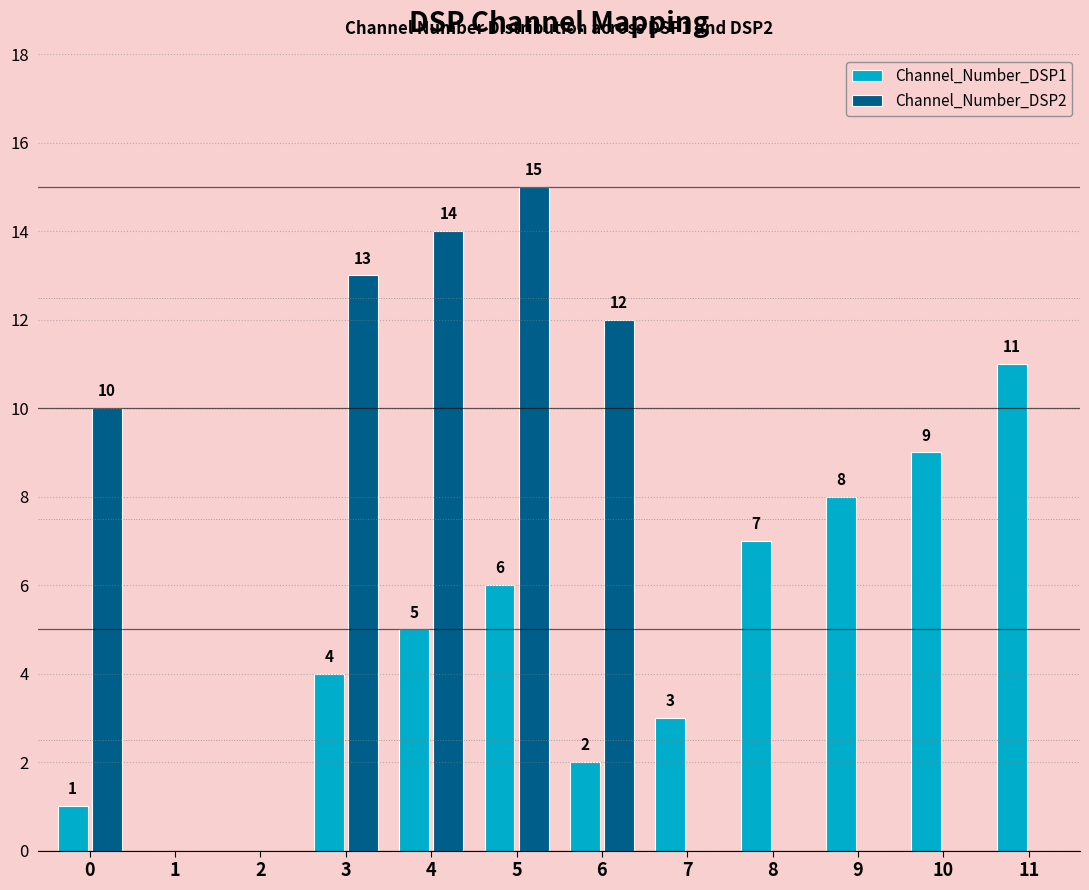

Reading left to right, list all the values displayed in this chart.

Channel_Number_DSP1: 1	0	0	4	5	6	2	3	7	8	9	11
Channel_Number_DSP2: 10	0	0	13	14	15	12	0	0	0	0	0